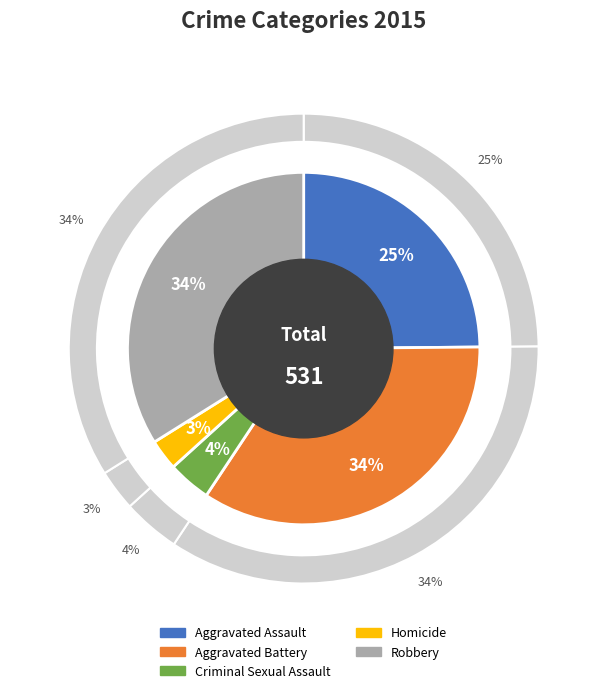

How much of the chart is everything except Homicide?

97.2%